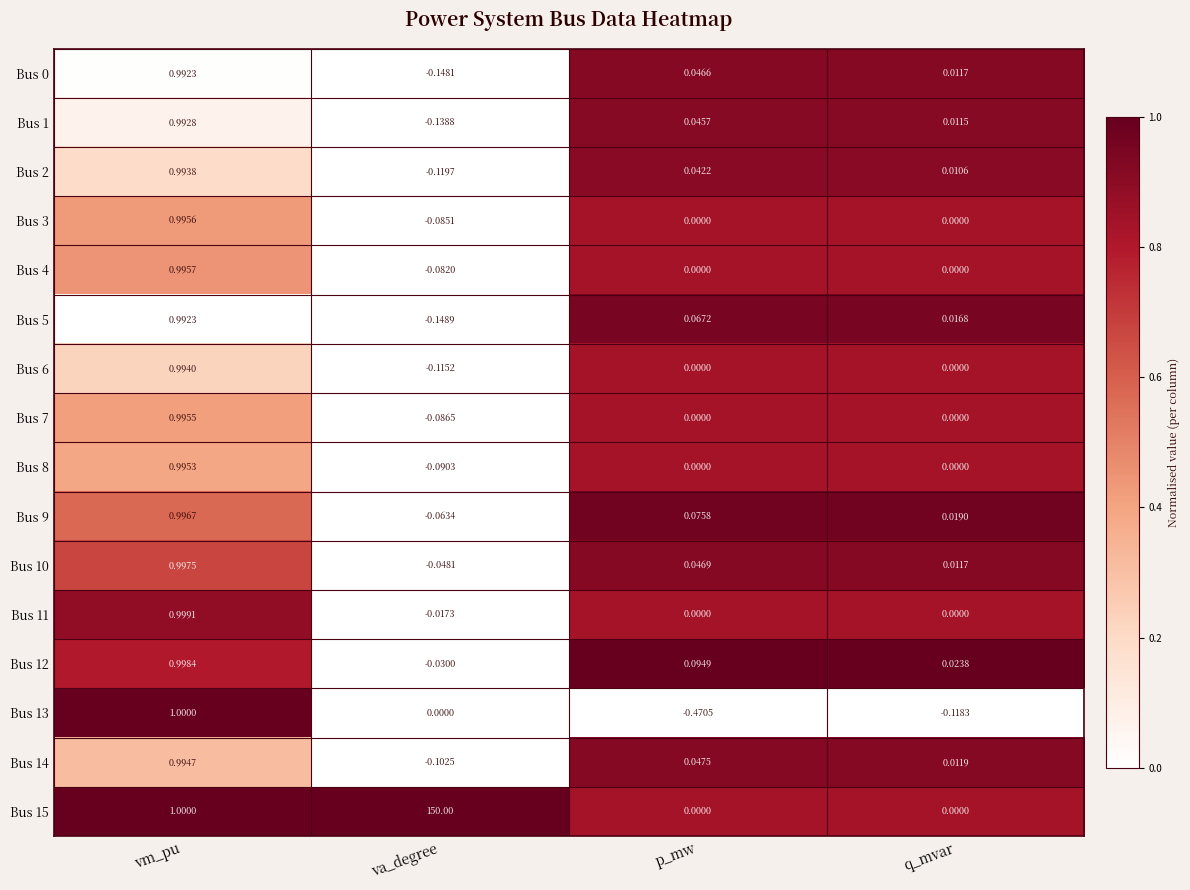

Is the value of Bus 4 at q_mvar greater than the value of Bus 9 at vm_pu?

No